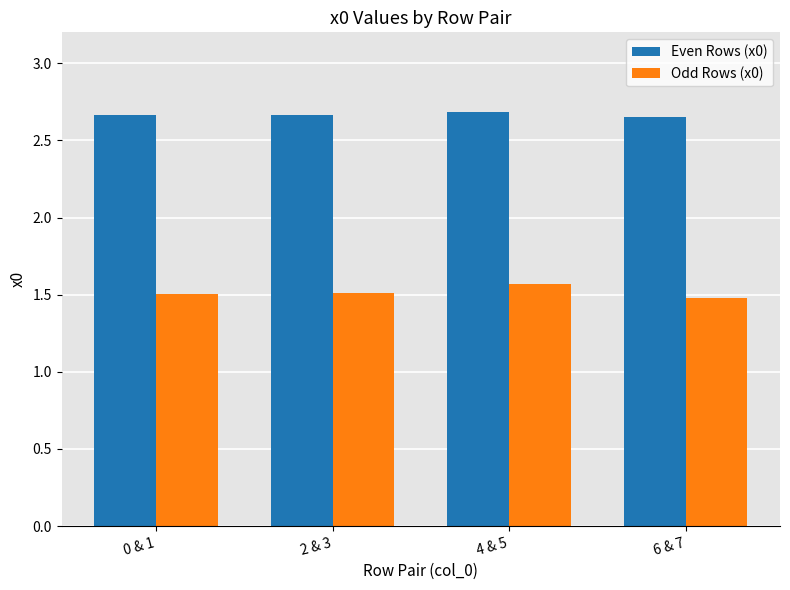

Rank the series by their maximum value, from highest to lowest.

Even Rows (x0), Odd Rows (x0)